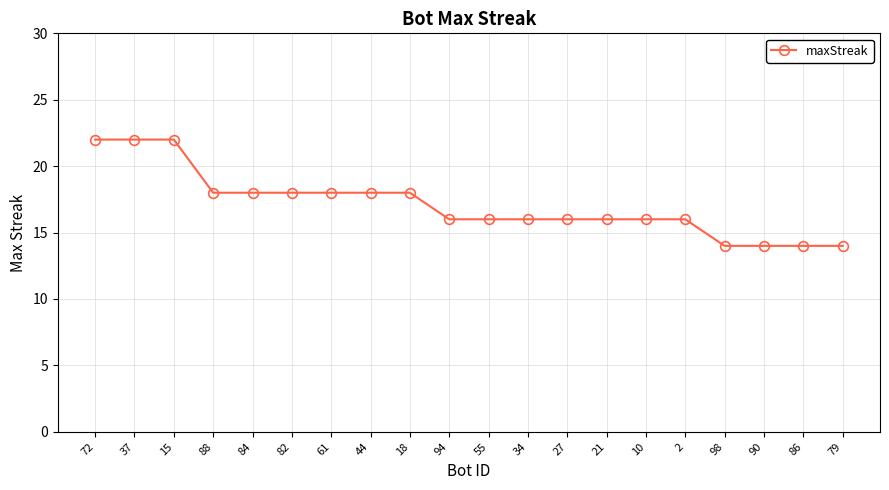

True or false: the data shows 16 at 21.

True